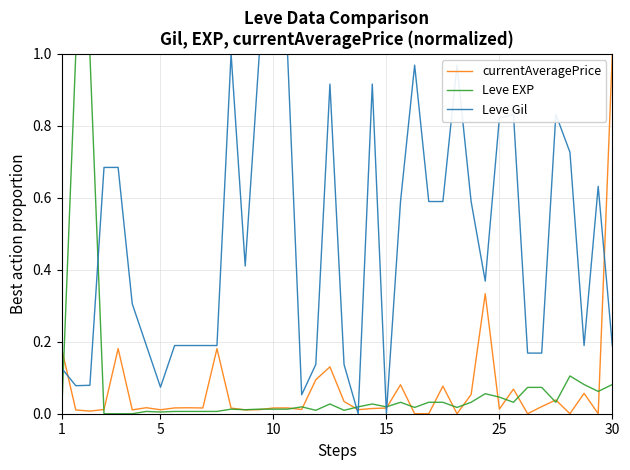

At how many categories does at least one series exceed 0?

40